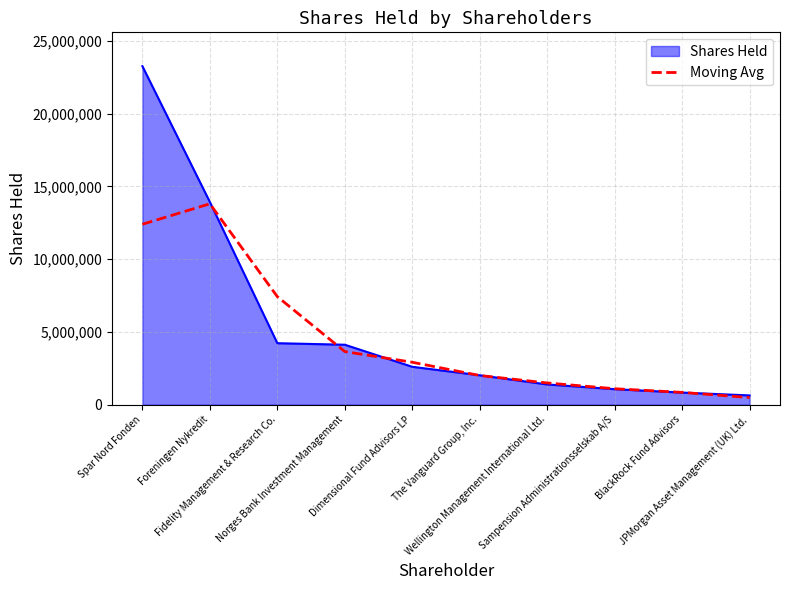

Which series has the widest spread of values?

Shares Held